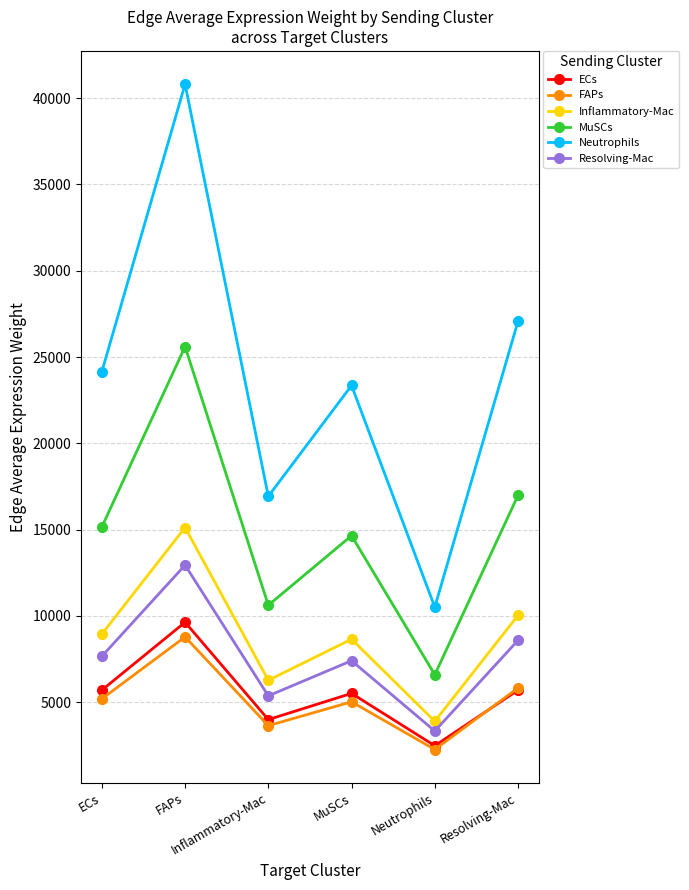

Which series changed the most between Inflammatory-Mac and Neutrophils?

Neutrophils